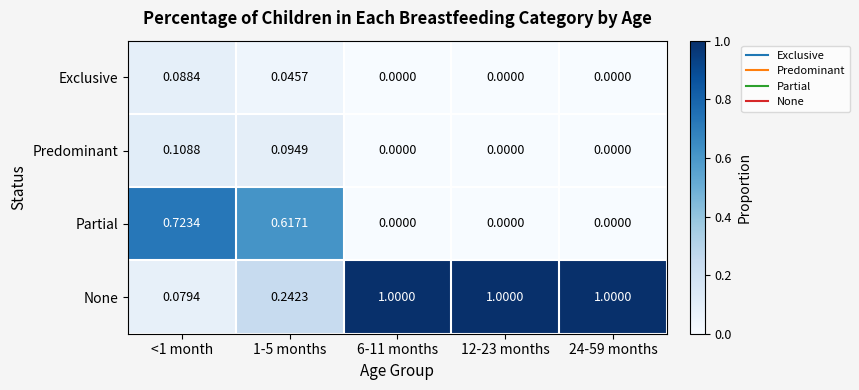

Which series has the largest total across all categories?

None